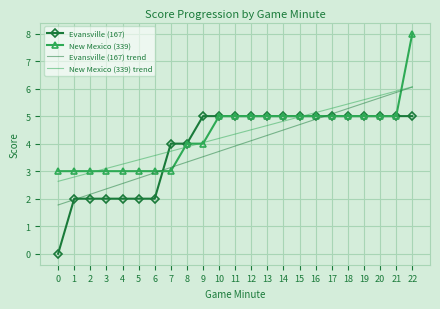

Reading left to right, extract all data points from this chart.

Evansville (167): 0=0.0	1=2.0	2=2.0	3=2.0	4=2.0	5=2.0	6=2.0	7=4.0	8=4.0	9=5.0	10=5.0	11=5.0	12=5.0	13=5.0	14=5.0	15=5.0	16=5.0	17=5.0	18=5.0	19=5.0	20=5.0	21=5.0	22=5.0
New Mexico (339): 0=3.0	1=3.0	2=3.0	3=3.0	4=3.0	5=3.0	6=3.0	7=3.0	8=4.0	9=4.0	10=5.0	11=5.0	12=5.0	13=5.0	14=5.0	15=5.0	16=5.0	17=5.0	18=5.0	19=5.0	20=5.0	21=5.0	22=8.0
Evansville (167) trend: 0=1.8	1=2.0	2=2.2	3=2.4	4=2.6	5=2.7	6=2.9	7=3.1	8=3.3	9=3.5	10=3.7	11=3.9	12=4.1	13=4.3	14=4.5	15=4.7	16=4.9	17=5.1	18=5.3	19=5.5	20=5.7	21=5.9	22=6.1
New Mexico (339) trend: 0=2.6	1=2.8	2=2.9	3=3.1	4=3.3	5=3.4	6=3.6	7=3.7	8=3.9	9=4.0	10=4.2	11=4.3	12=4.5	13=4.7	14=4.8	15=5.0	16=5.1	17=5.3	18=5.4	19=5.6	20=5.8	21=5.9	22=6.1